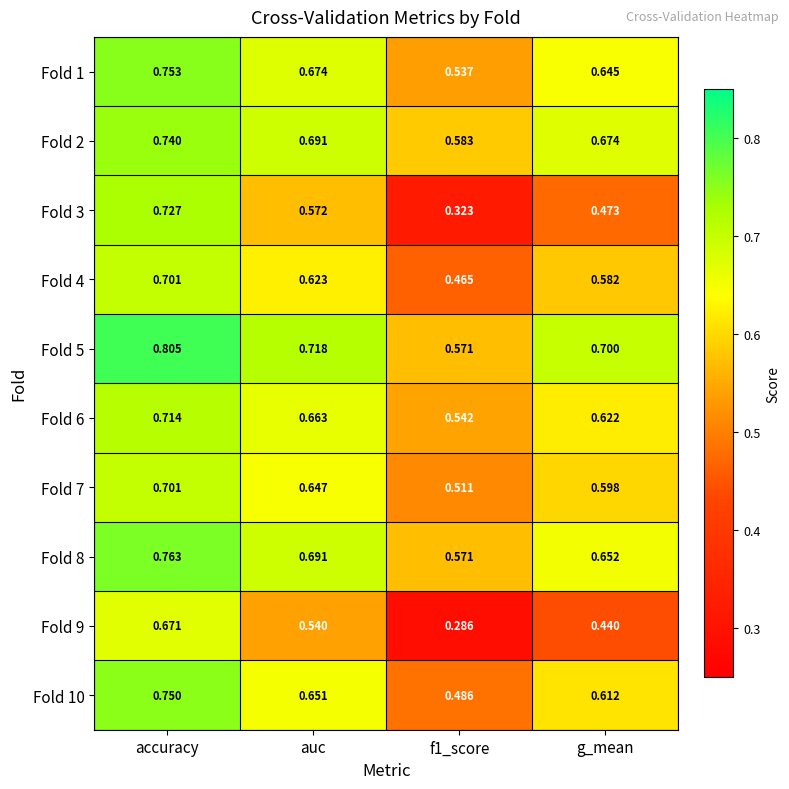

At which category is the sum across all series the highest?

accuracy